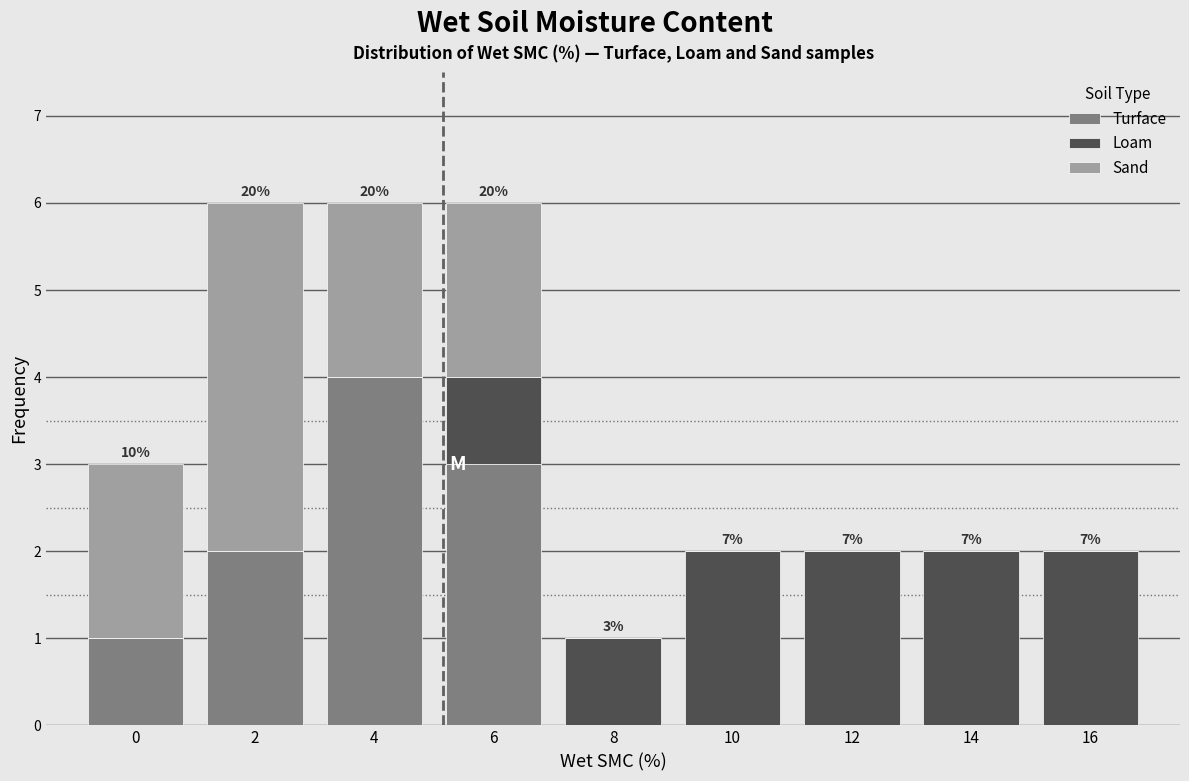

Reading left to right, list the values for the Turface series.

0=1	2=2	4=4	6=3	8=0	10=0	12=0	14=0	16=0